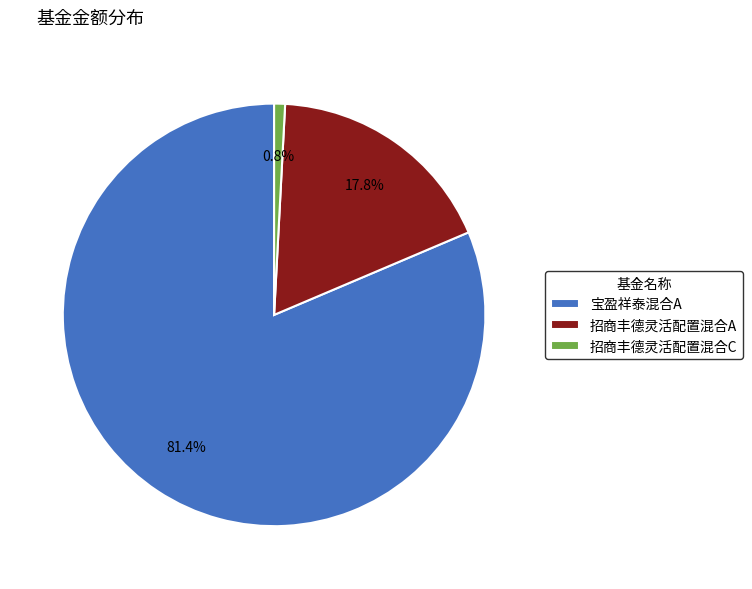

To the nearest percent, what portion does 宝盈祥泰混合A represent?

81%